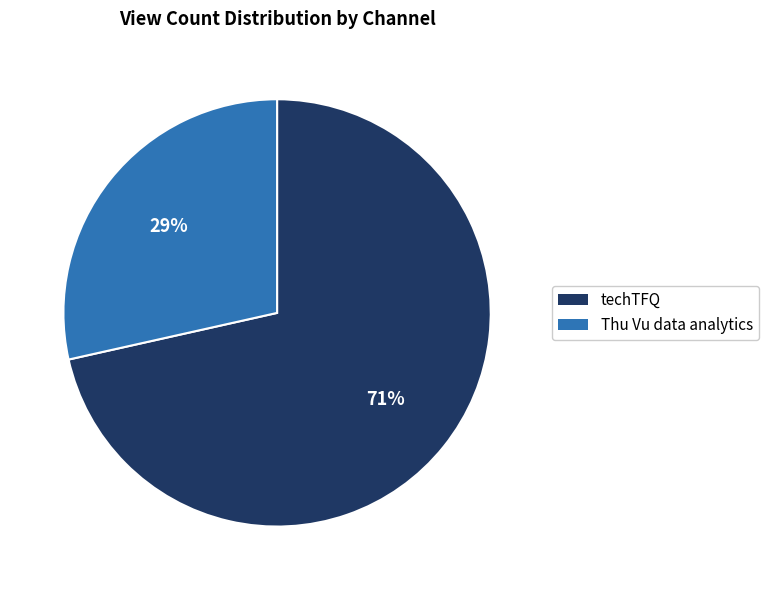

Between techTFQ and Thu Vu data analytics, which is larger?

techTFQ